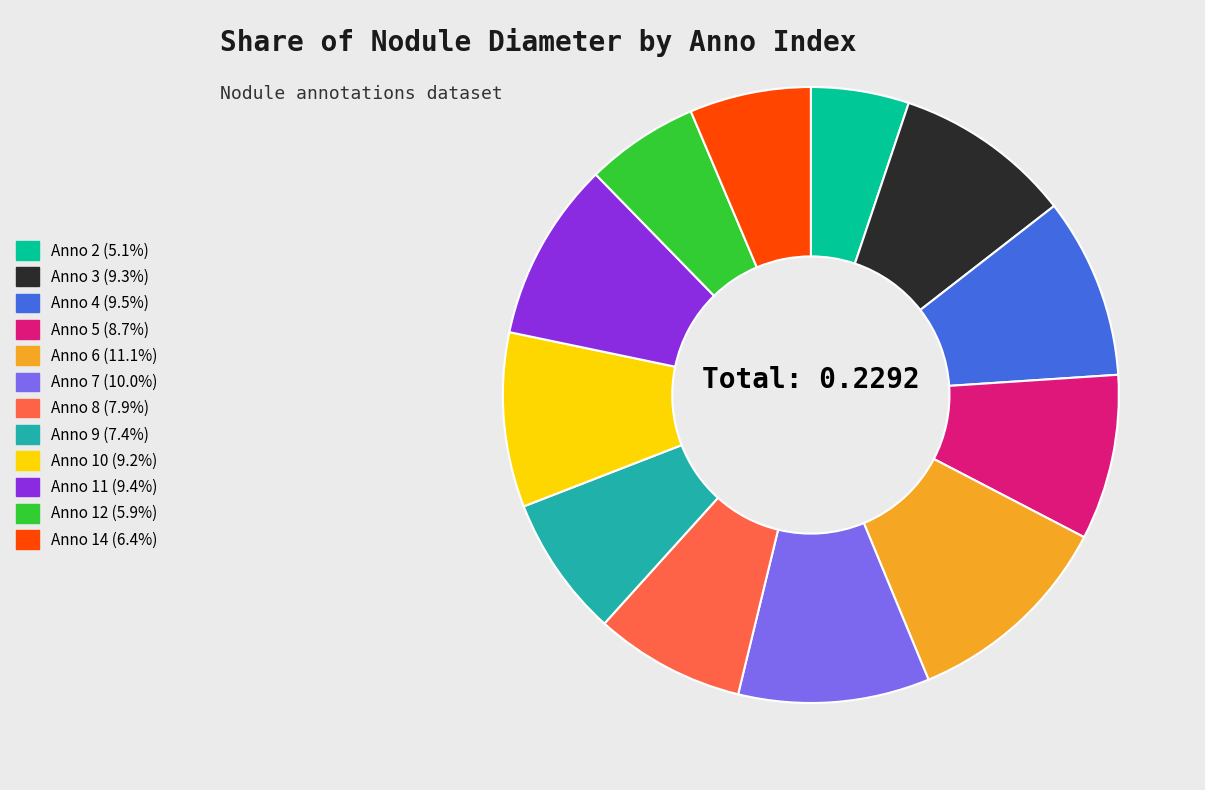

Is there any slice that represents more than half of the pie?

No